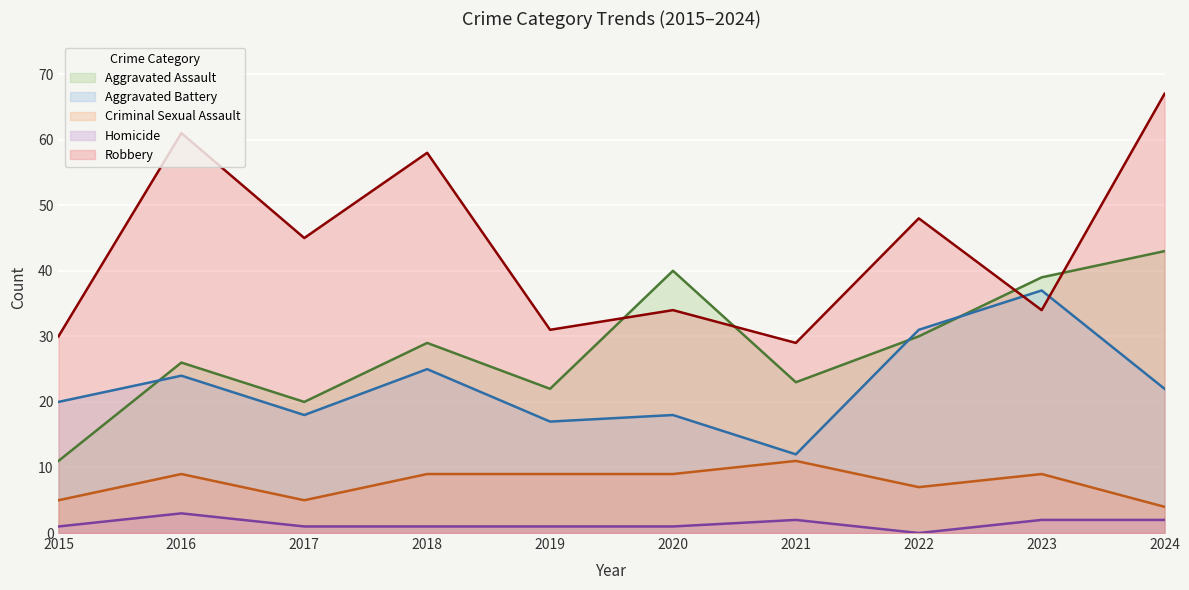

What are all the series names shown in the legend?

Aggravated Assault, Aggravated Battery, Criminal Sexual Assault, Homicide, Robbery